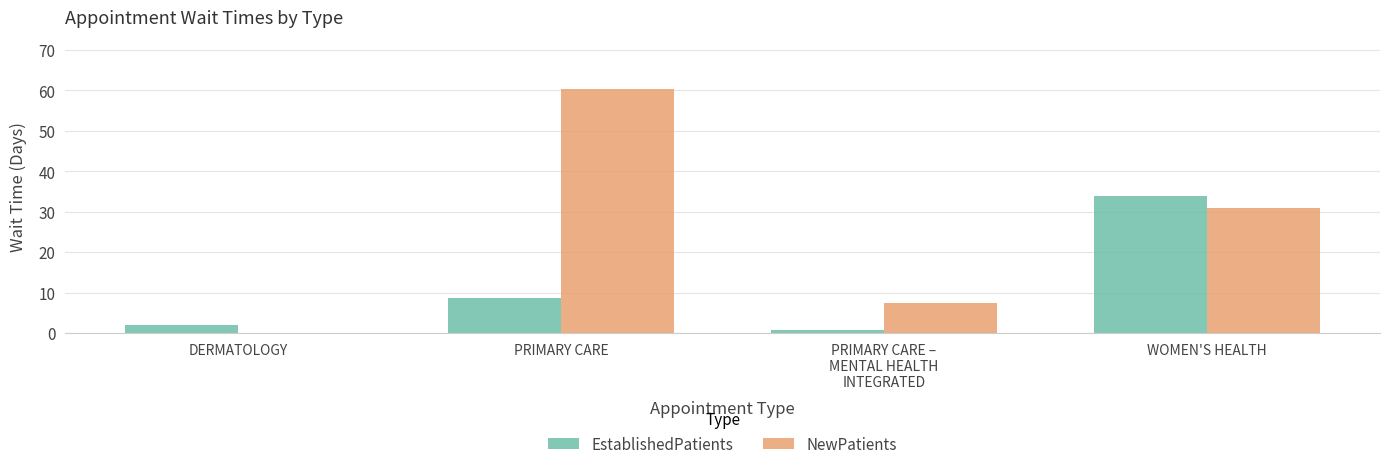

Which series has the largest range (max minus min)?

NewPatients